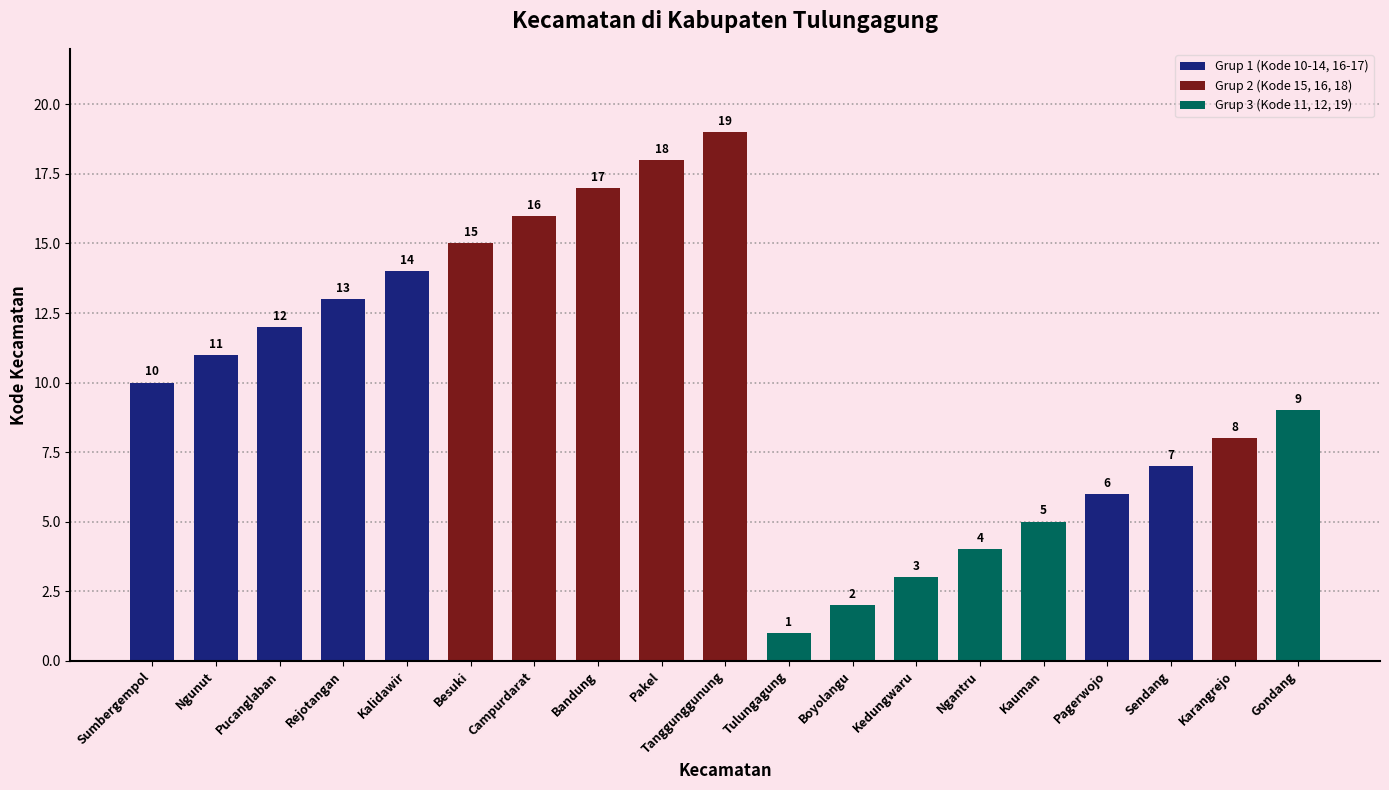

What value does the data have at Besuki, to the nearest 10?

20